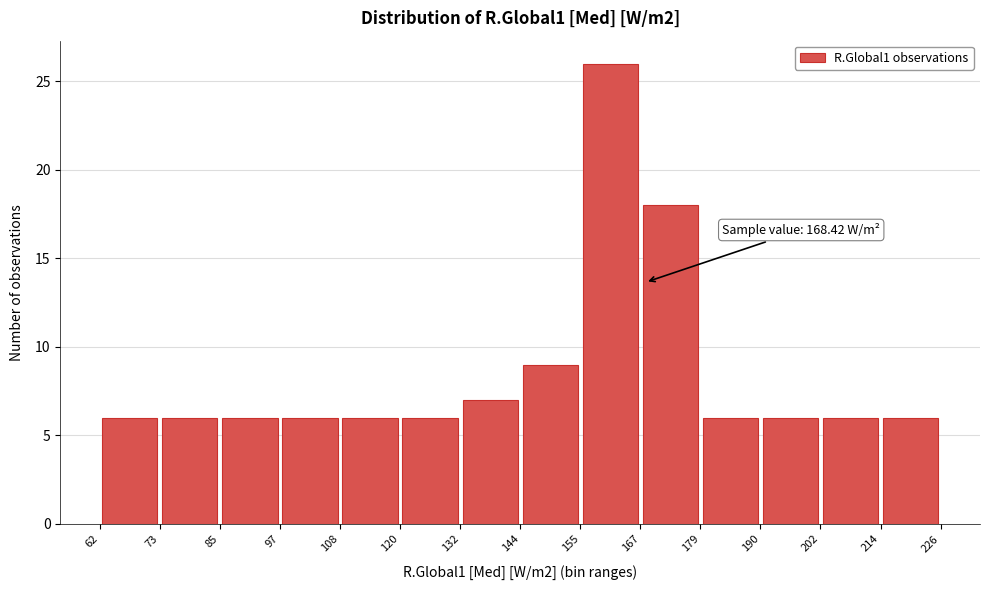

Over which range of the x-axis is the bar tallest?

155 to 167